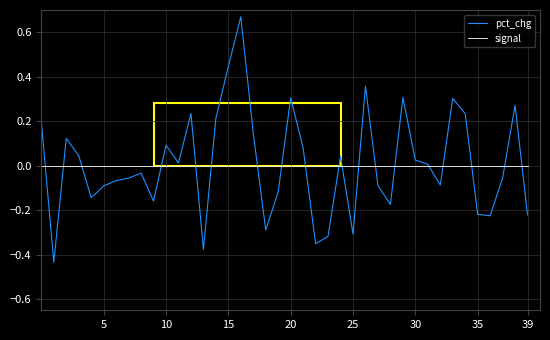

Rank the series by their maximum value, from lowest to highest.

signal, pct_chg